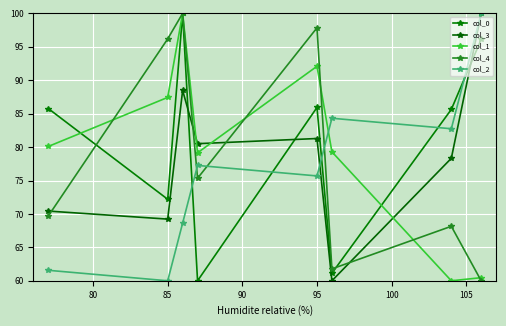

True or false: col_0 has more than 1 points higher than both neighbors.

True